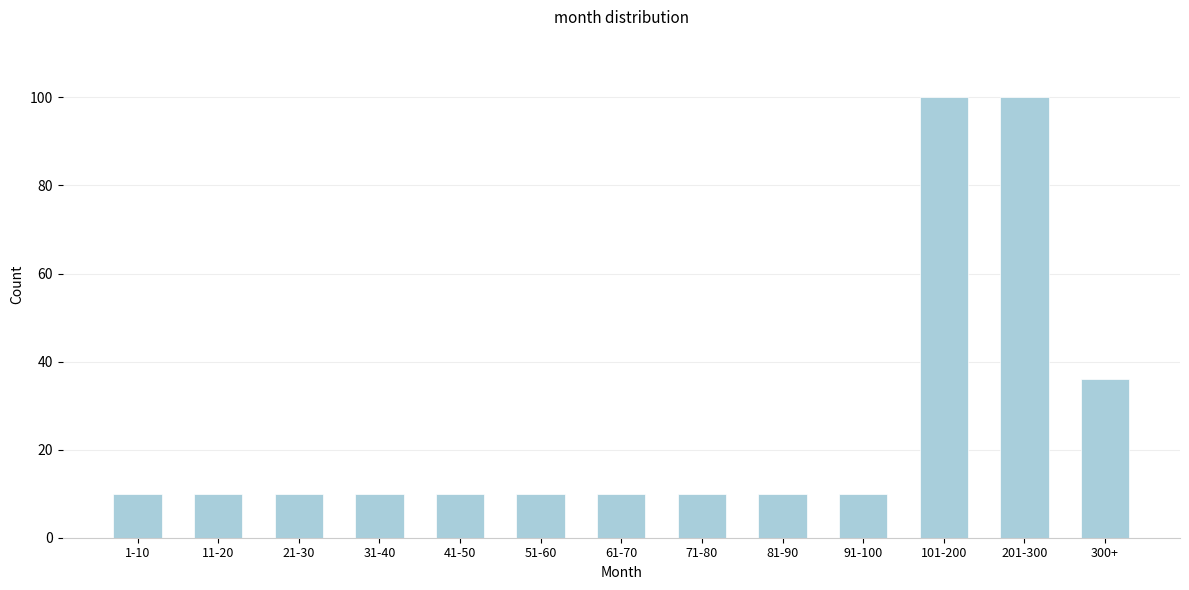

Reading right to left, transcribe all the data shown in this chart.

300+=36	201-300=100	101-200=100	91-100=10	81-90=10	71-80=10	61-70=10	51-60=10	41-50=10	31-40=10	21-30=10	11-20=10	1-10=10